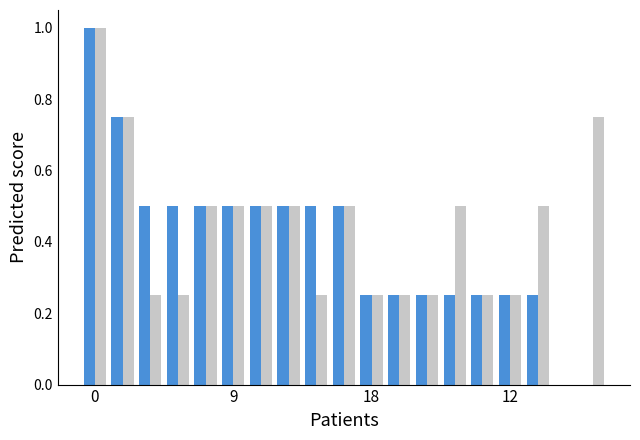

How many distinct data groups are displayed?

2